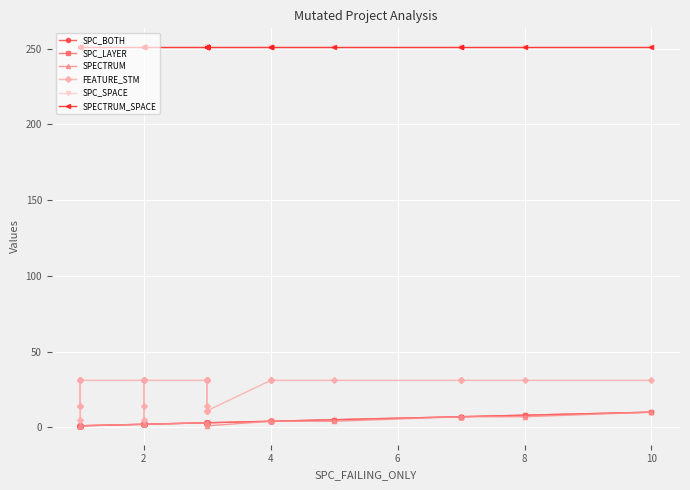

Is the value of SPC_LAYER at 28 greater than the value of SPC_BOTH at 23?

No